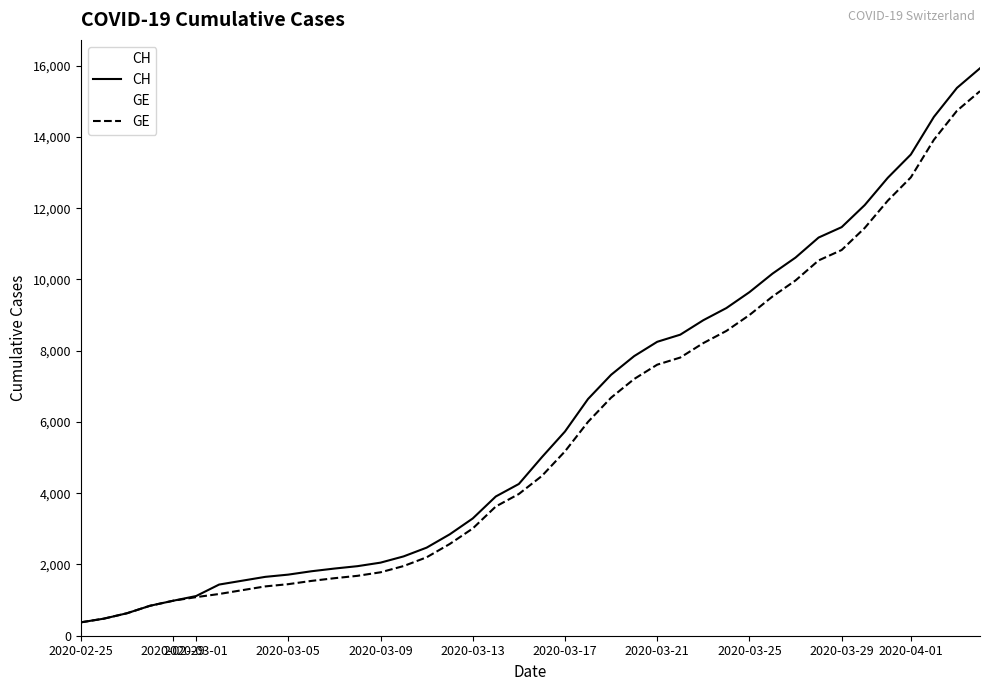

At 2020-03-25, list the series in order from largest to smallest.

CH, GE